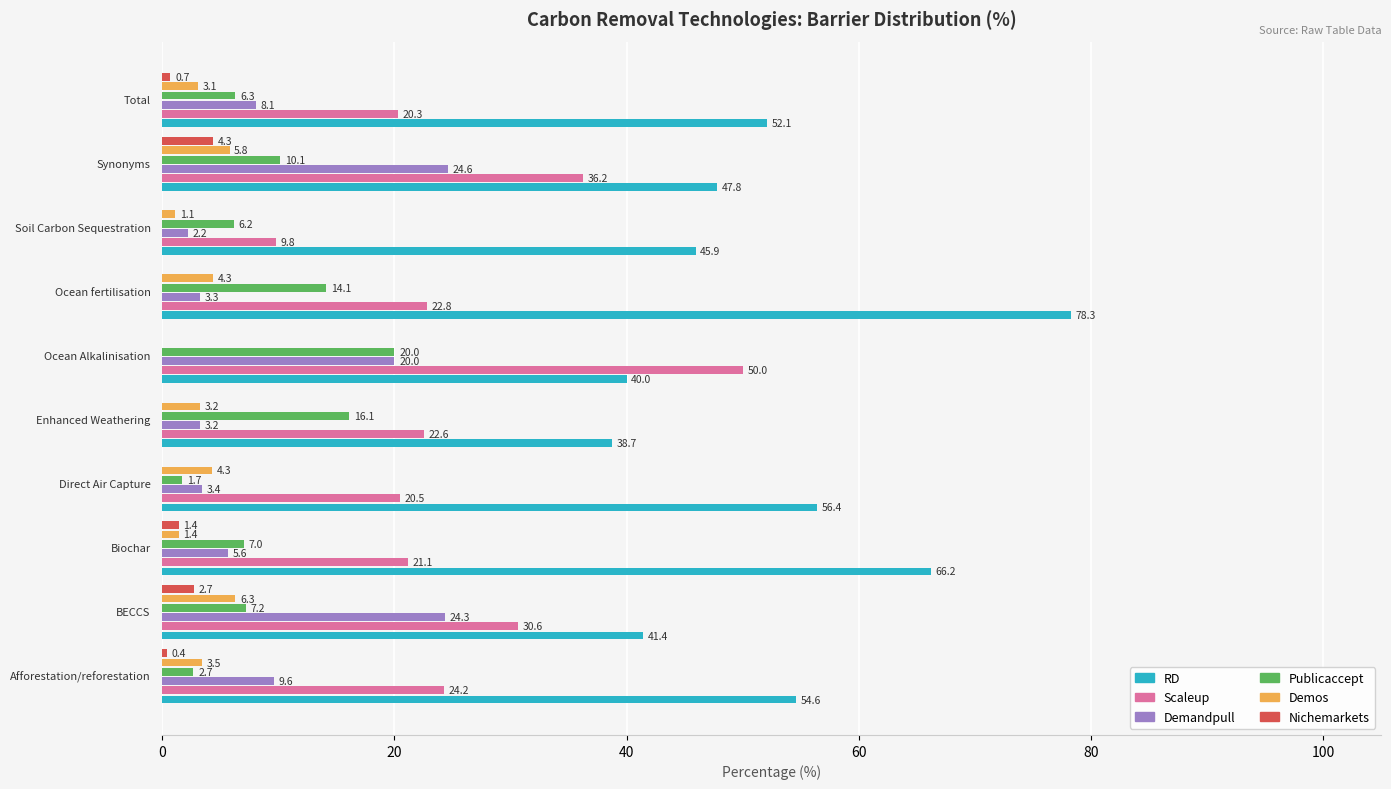

What is the highest value of the Demos series?

6.3